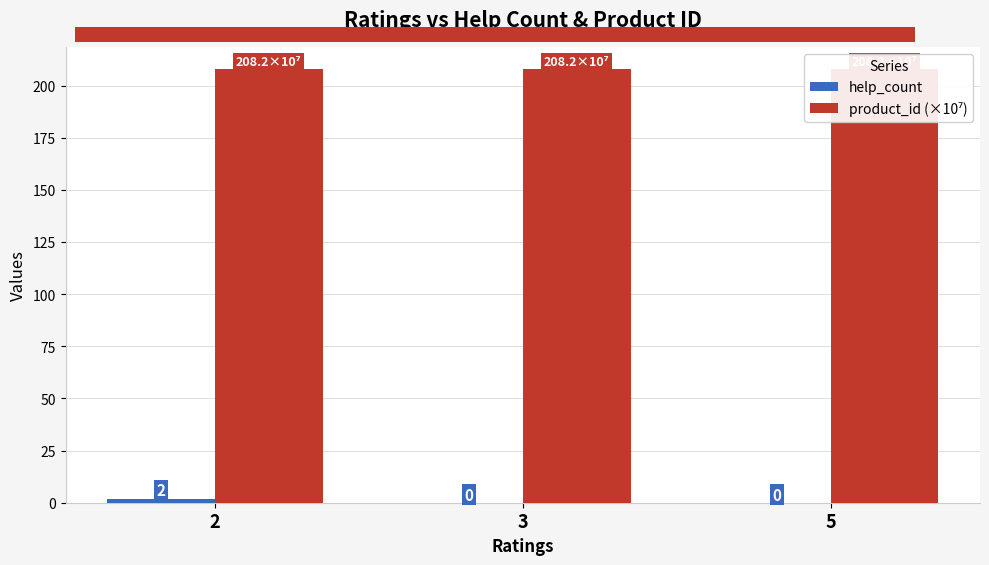

List the series in order of their peak value, lowest first.

help_count, product_id (×10⁷)